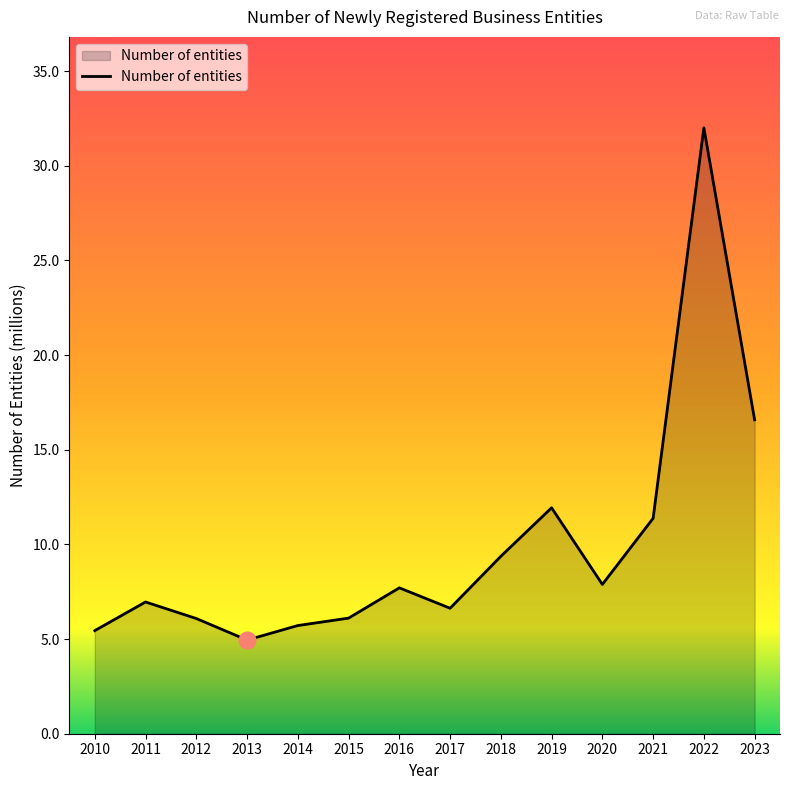

What is the sum of the values at 2013 and 2011?

11.9